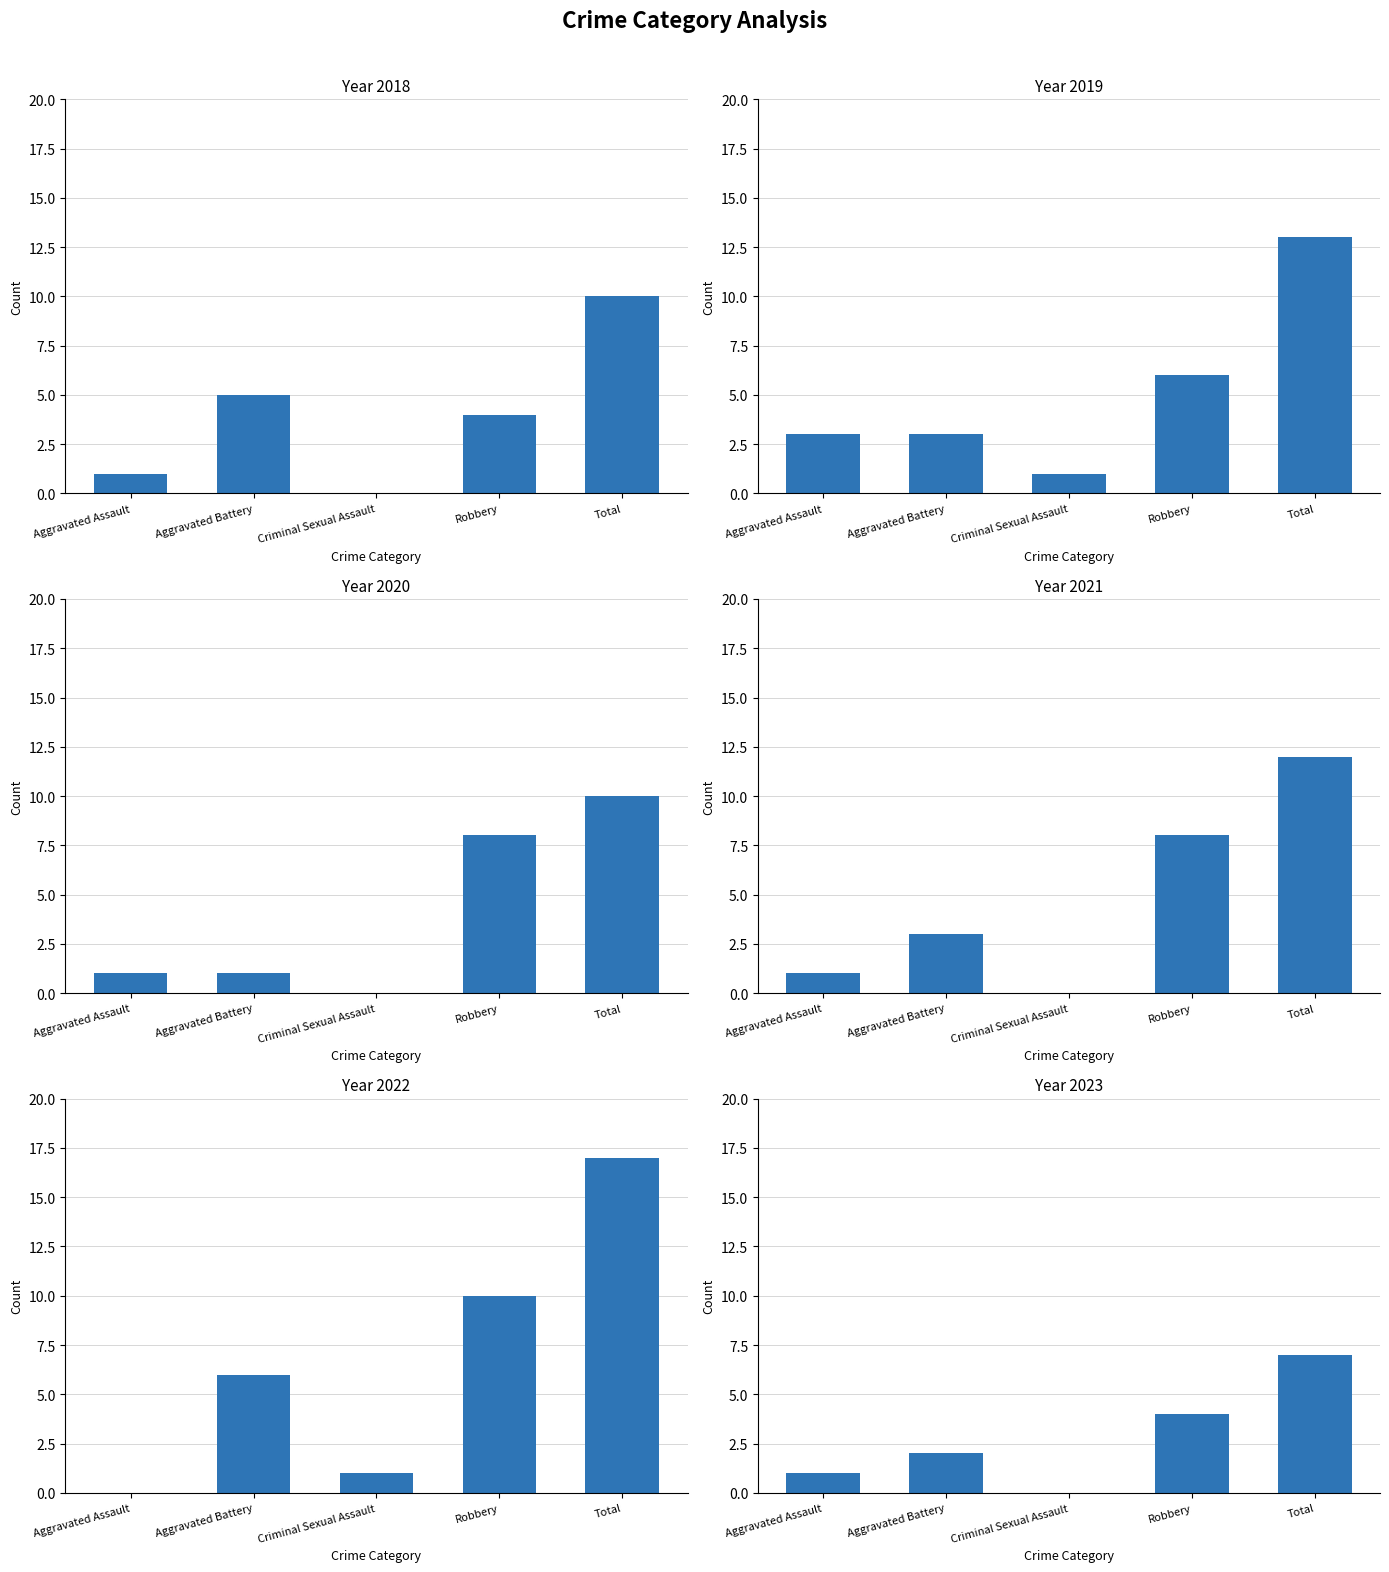

How many bars are there in total?

30